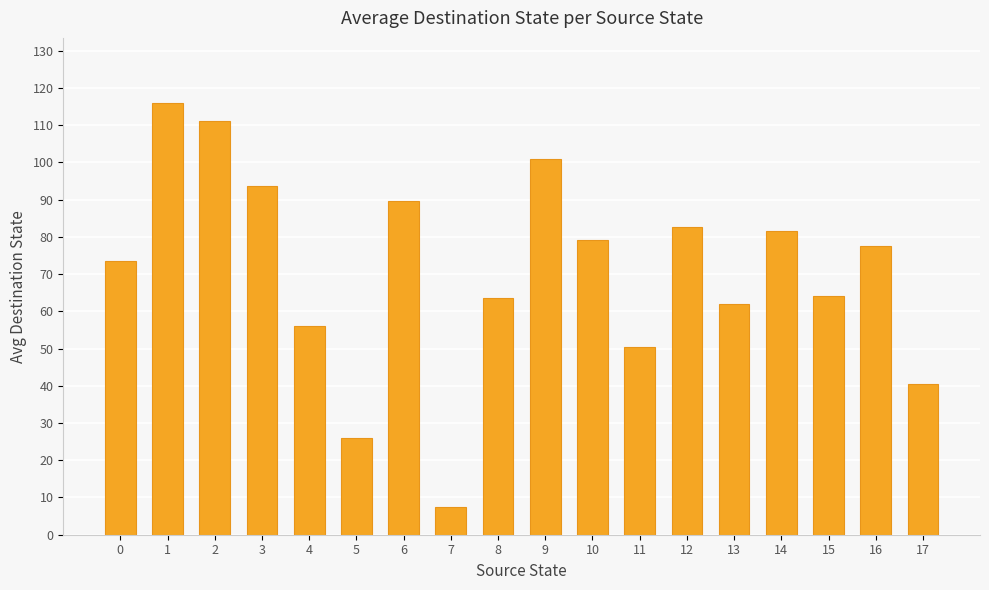

What is the change in value from 6 to 17?

-49.0